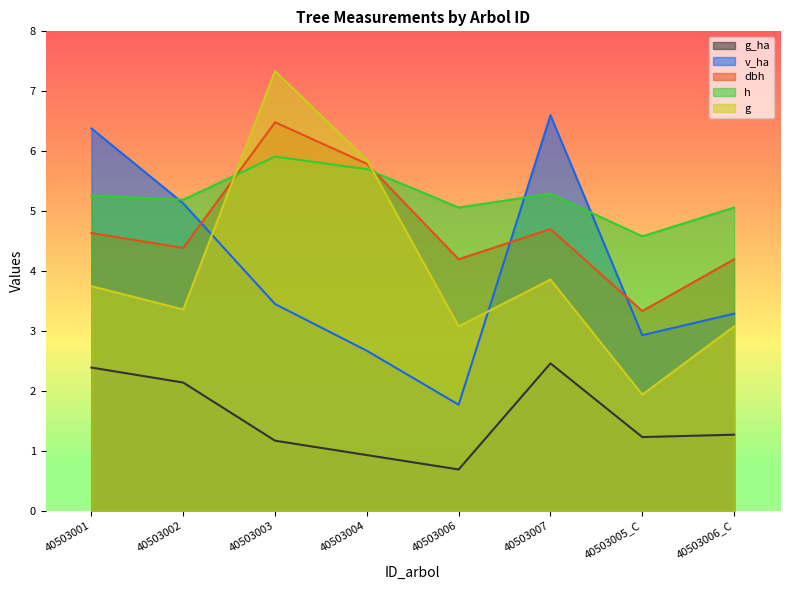

Reading right to left, list all the values displayed in this chart.

g_ha: 40503006_C=1.3	40503005_C=1.2	40503007=2.5	40503006=0.7	40503004=0.9	40503003=1.2	40503002=2.1	40503001=2.4
v_ha: 40503006_C=3.3	40503005_C=2.9	40503007=6.6	40503006=1.8	40503004=2.7	40503003=3.5	40503002=5.1	40503001=6.4
dbh: 40503006_C=4.2	40503005_C=3.3	40503007=4.7	40503006=4.2	40503004=5.8	40503003=6.5	40503002=4.4	40503001=4.6
h: 40503006_C=5.1	40503005_C=4.6	40503007=5.3	40503006=5.1	40503004=5.7	40503003=5.9	40503002=5.2	40503001=5.3
g: 40503006_C=3.1	40503005_C=1.9	40503007=3.9	40503006=3.1	40503004=5.9	40503003=7.3	40503002=3.4	40503001=3.7